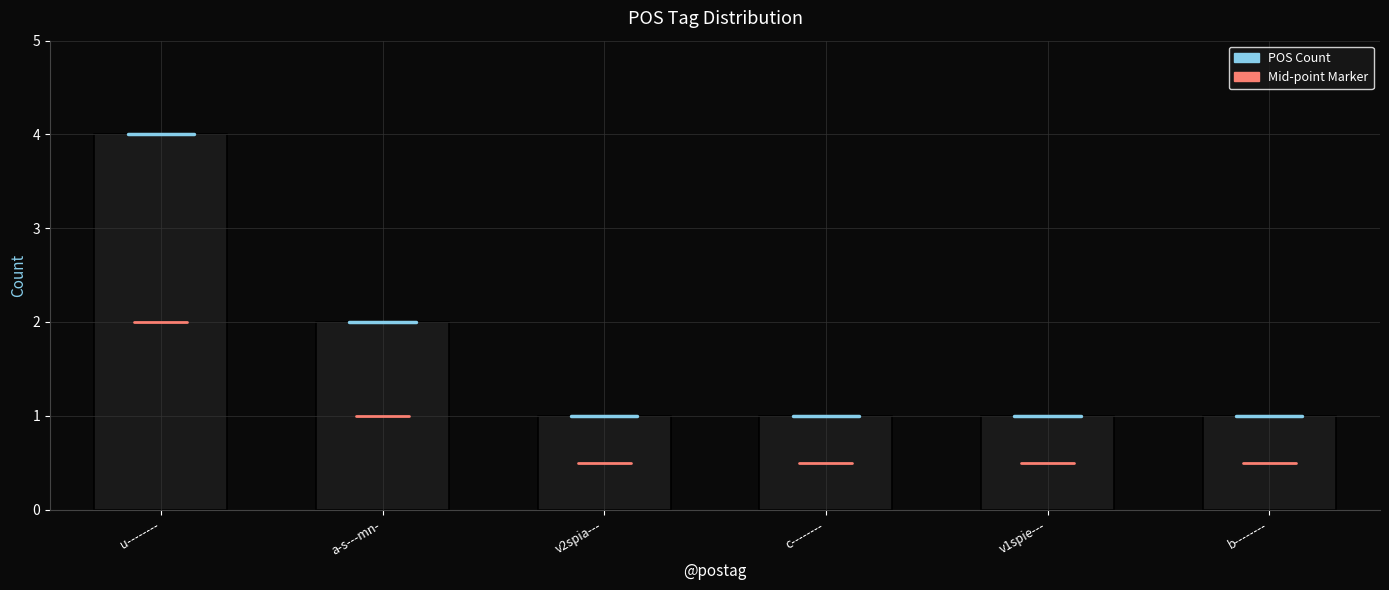

The value at c-------- is 1. True or false?

True